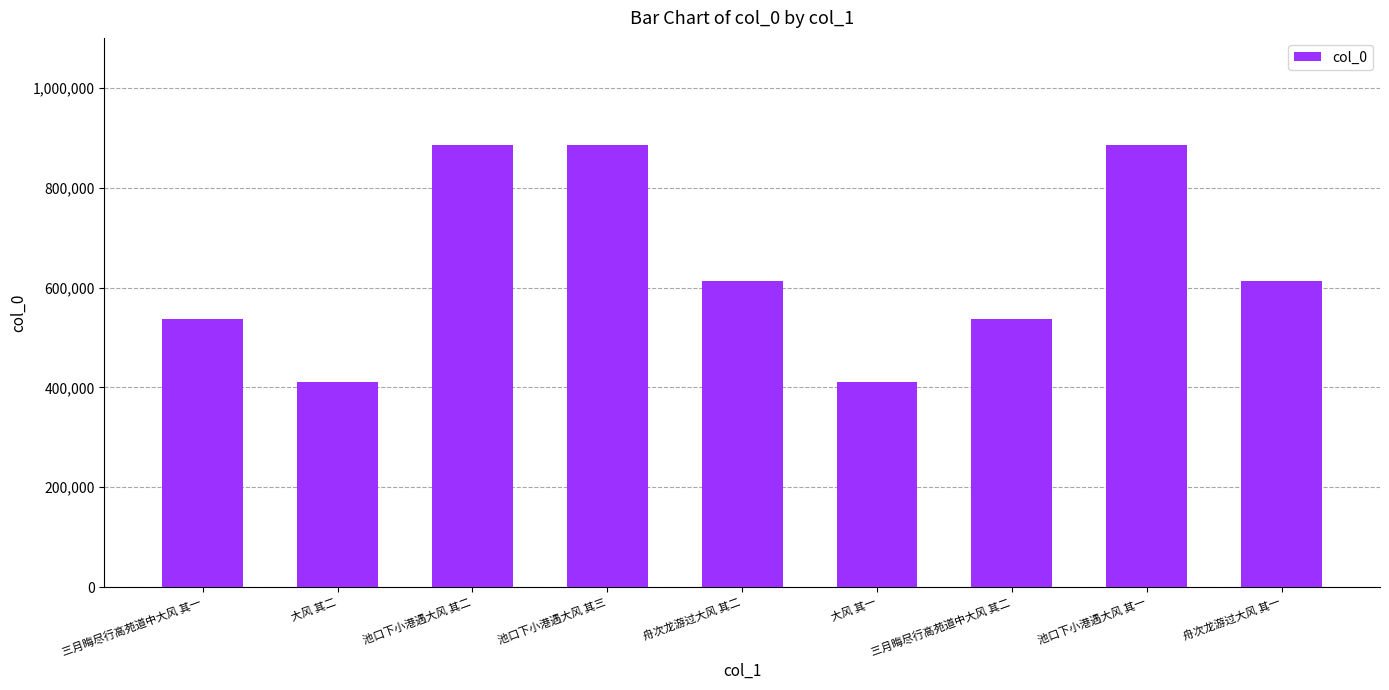

What is the average value?

642345